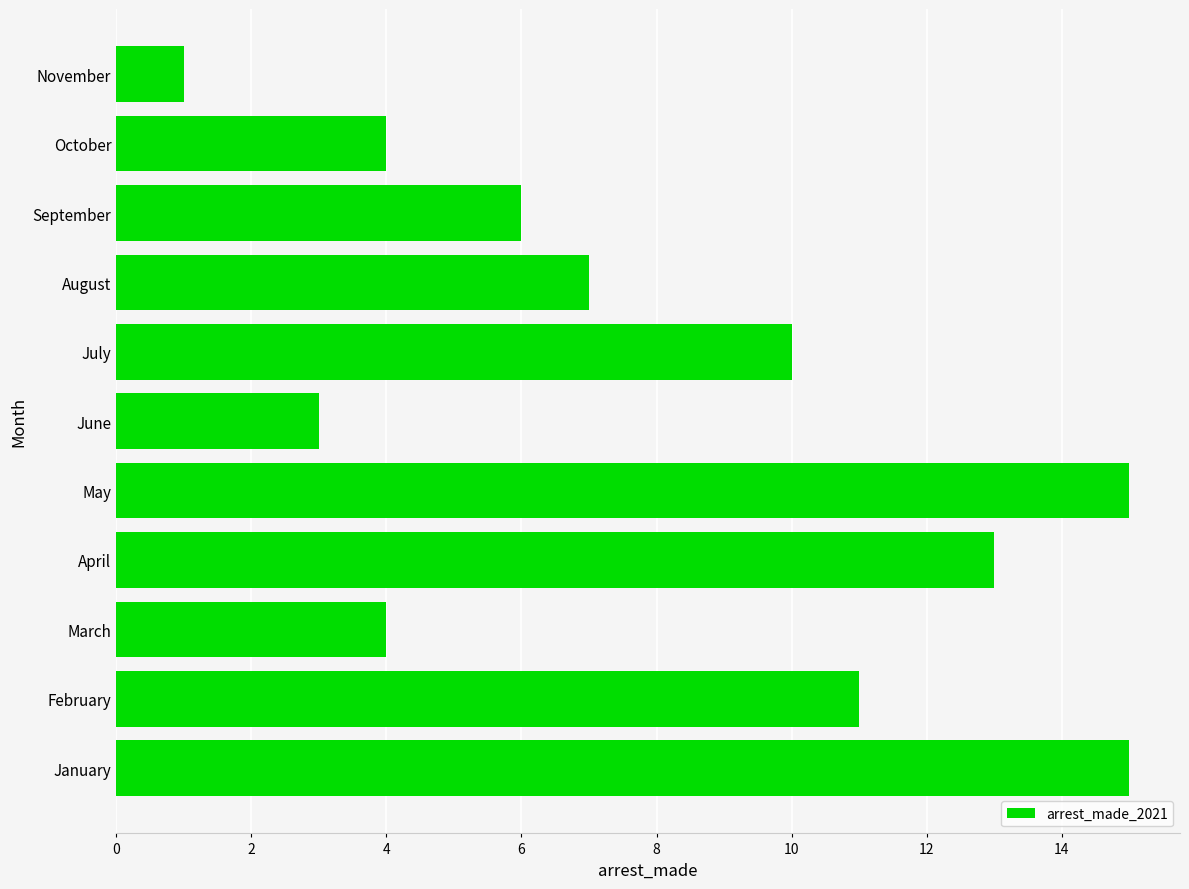

How many bars are there in total?

11